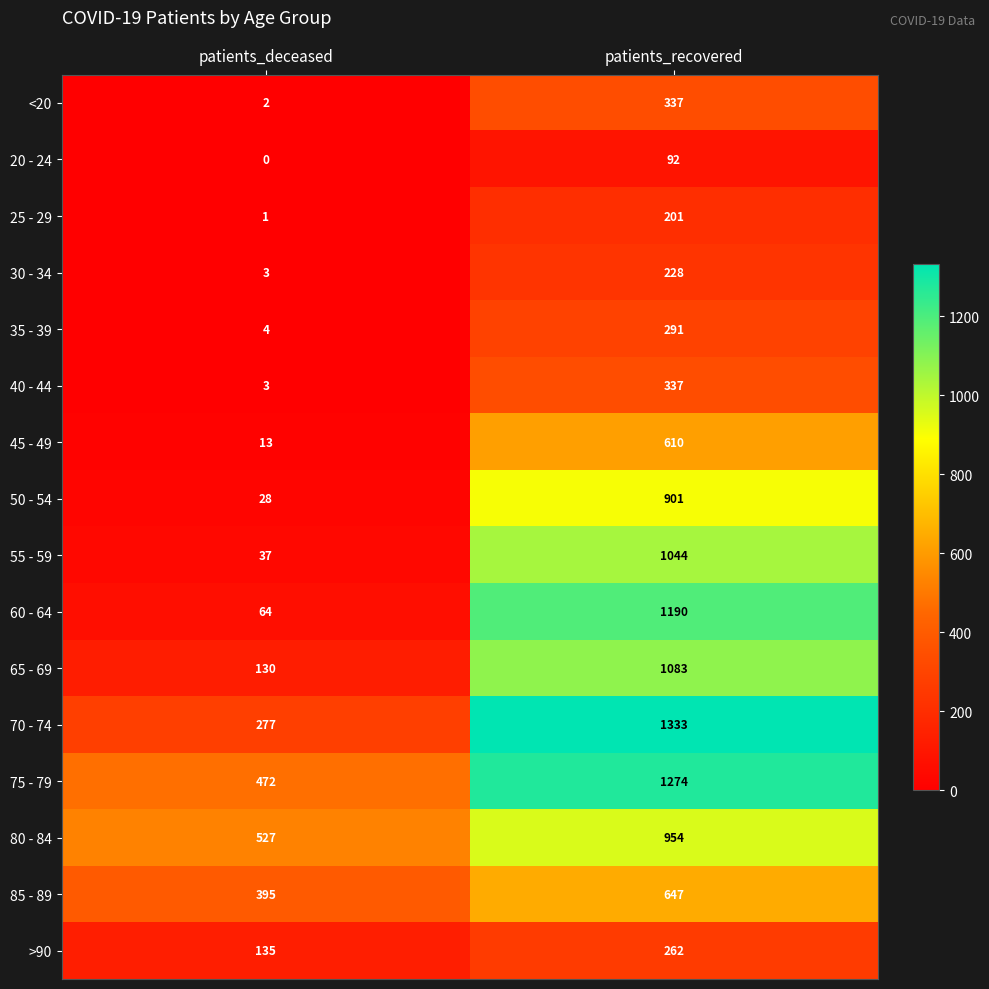

Which series has the widest spread of values?

60 - 64